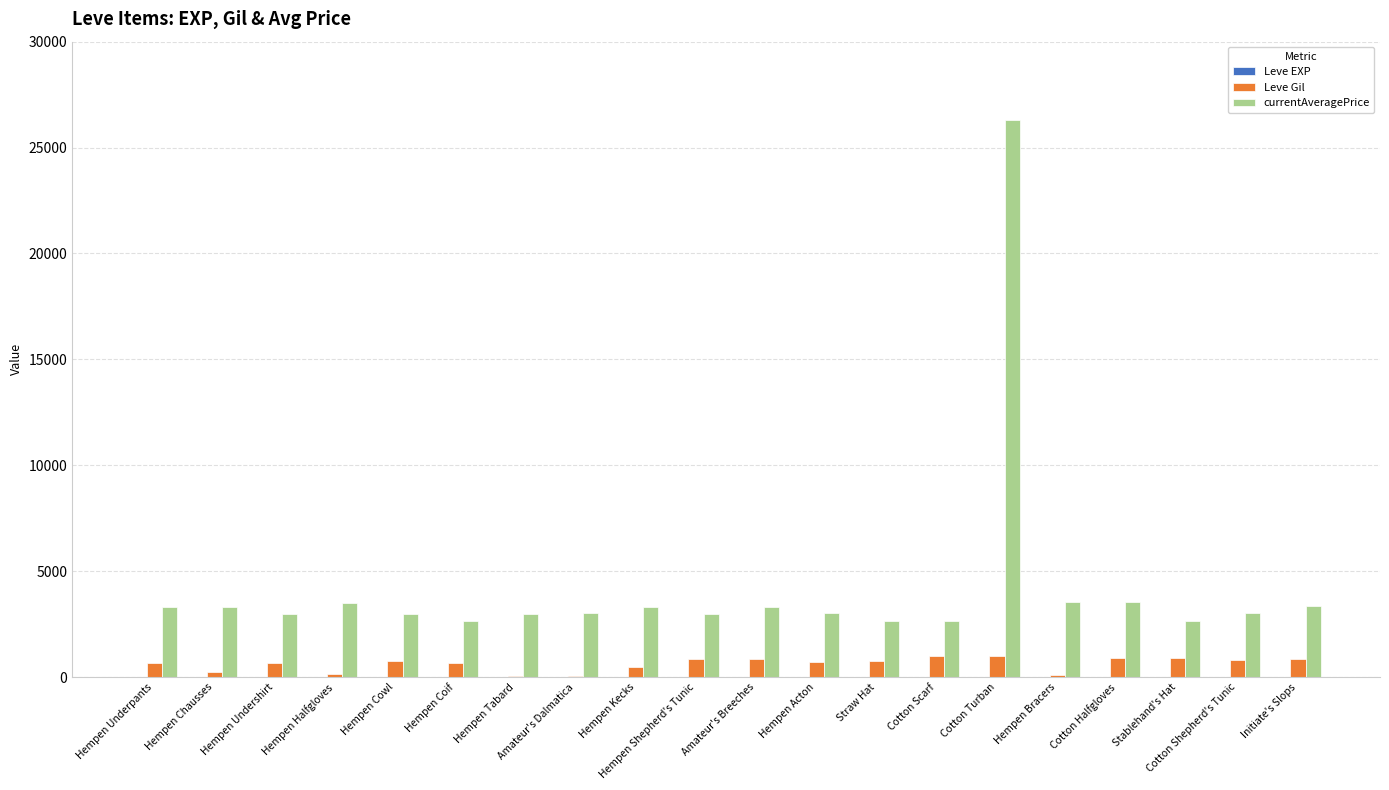

Does the chart contain stacked bars?

No